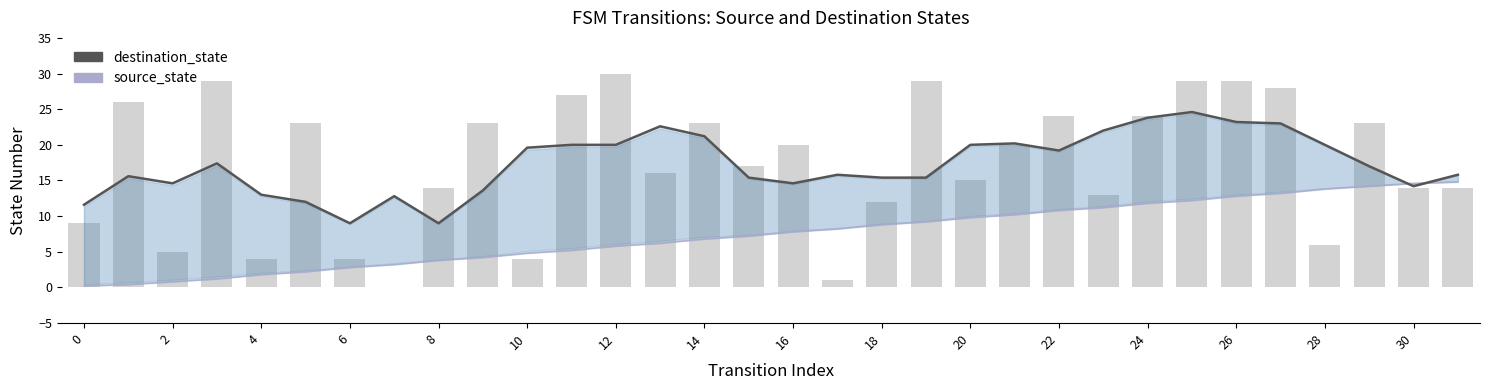

Between 21 and 17, which is larger?

21